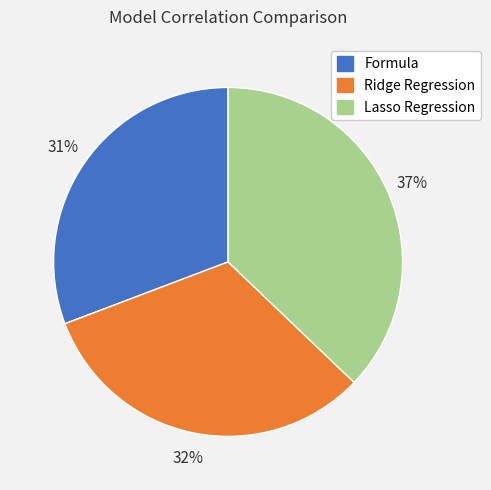

Count the number of slices in the pie.

3